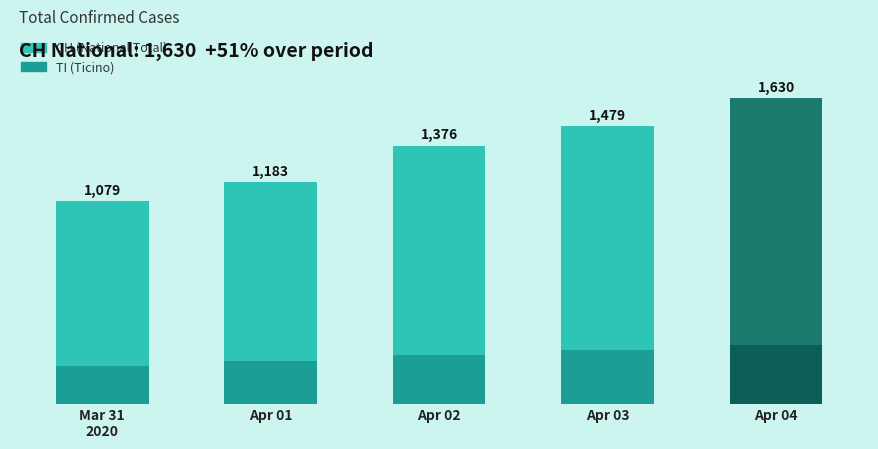

Read the TI value at Apr 02, to the nearest 5.

265